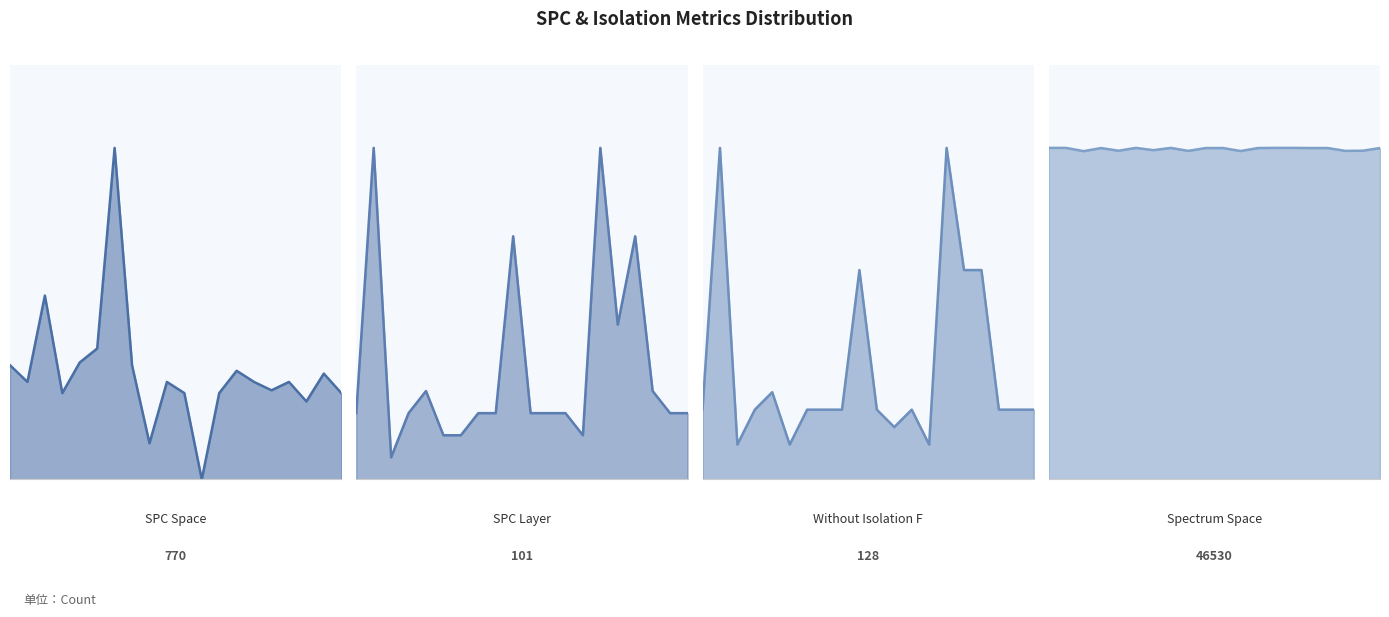

What is the total value across all series at 19?

2371